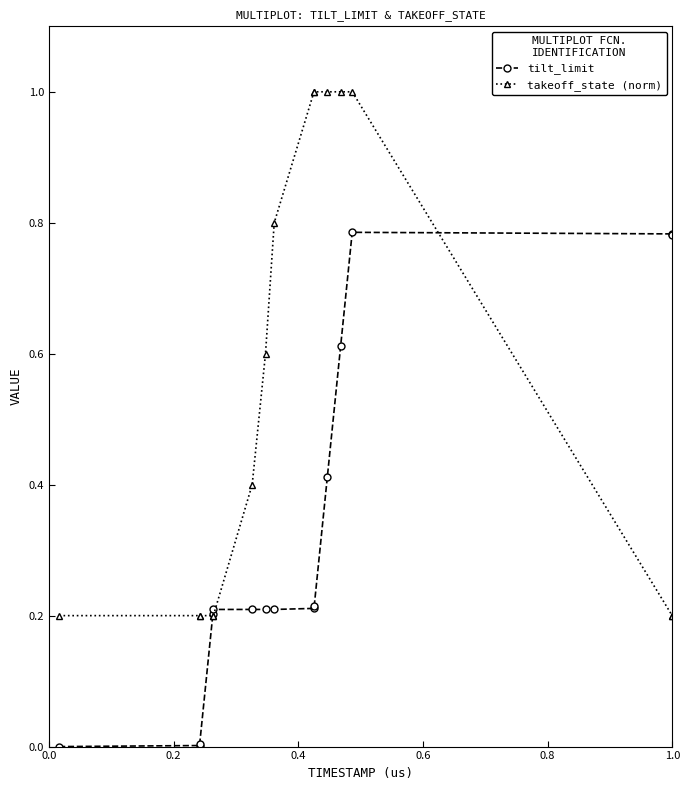

What is the value of the takeoff_state (norm) point at the 9th from the left?

1.0